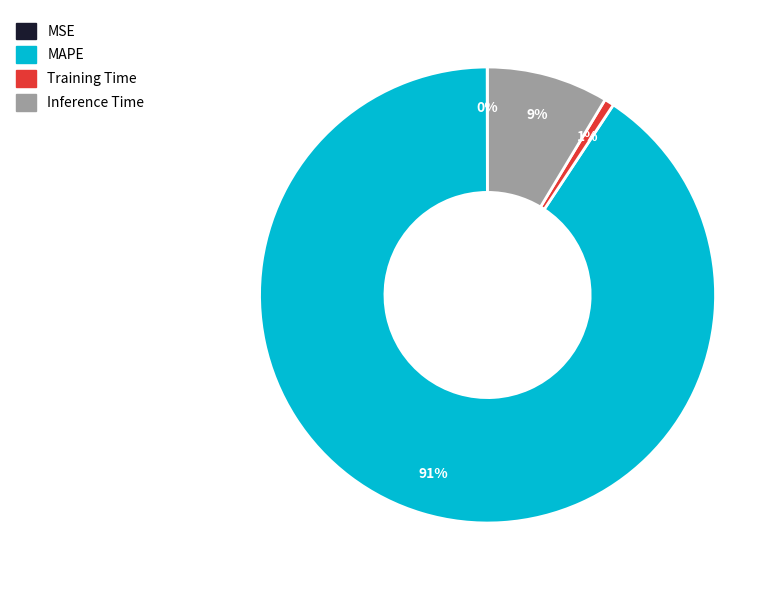

Which slice is the largest?

MAPE